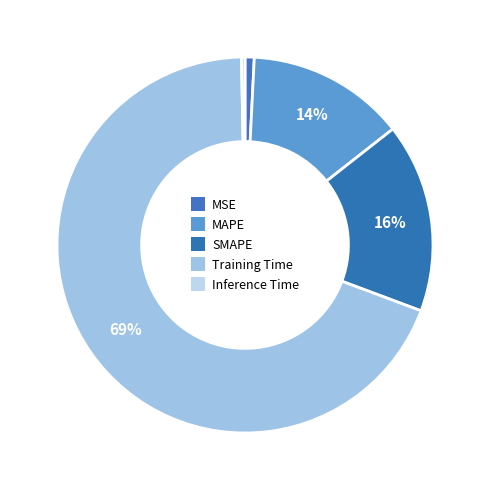

Between SMAPE and Training Time, which is larger?

Training Time